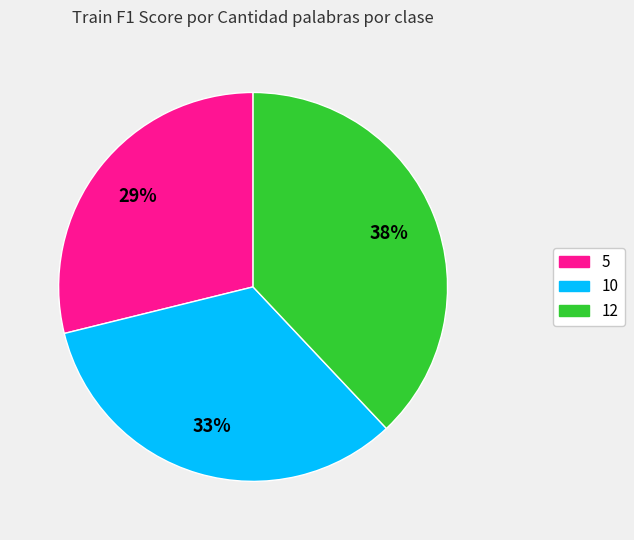

What is the smallest slice in the pie chart?

5